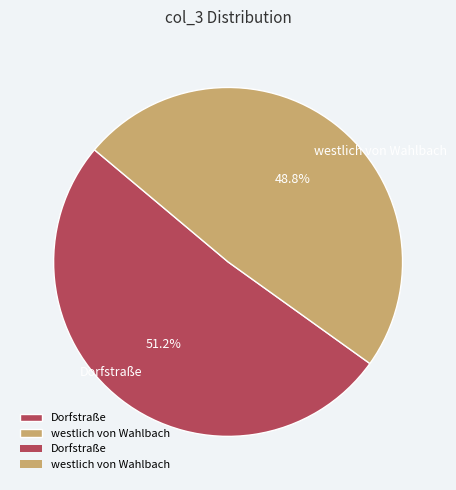

What percentage do westlich von Wahlbach and Dorfstraße together represent?

100.0%